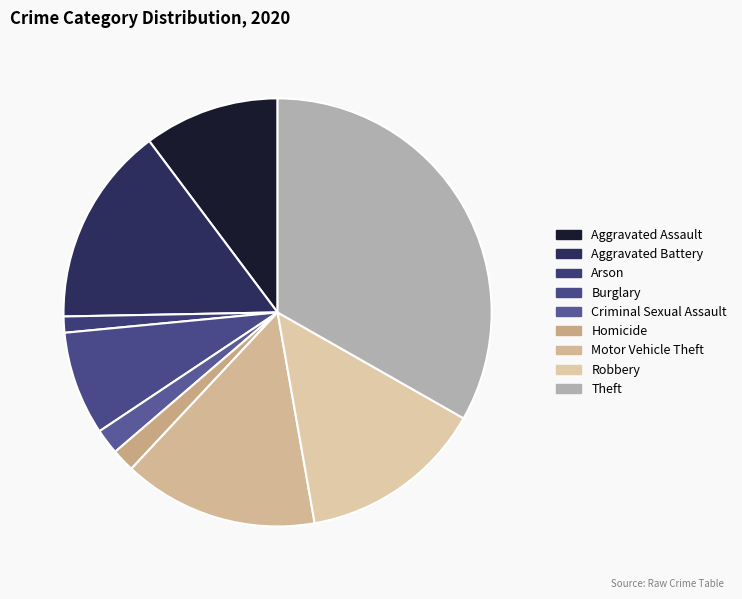

How much of the chart is everything except Aggravated Assault?

89.8%